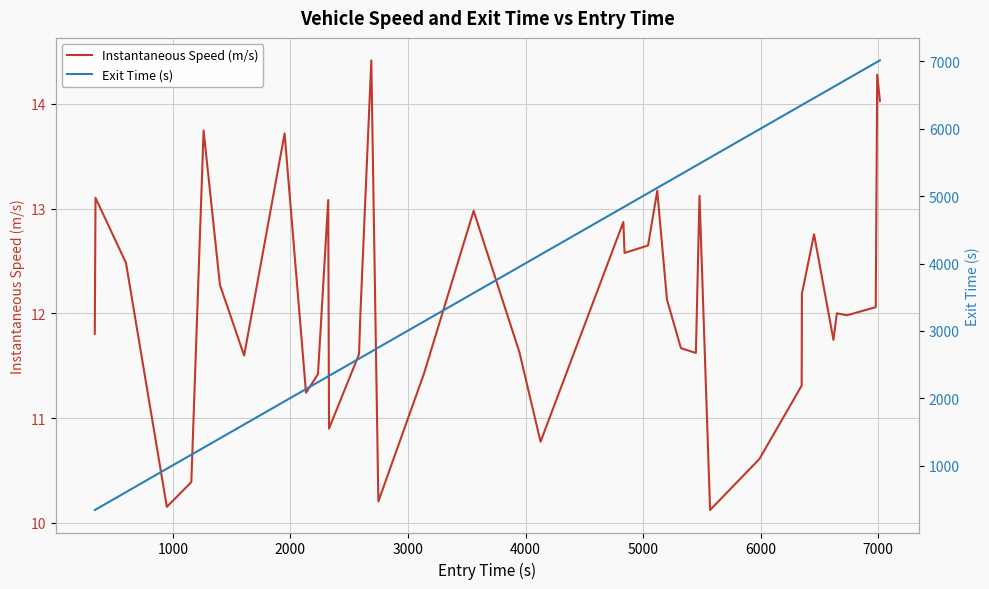

What is the highest value of the Instantaneous Speed (m/s) series?

14.4